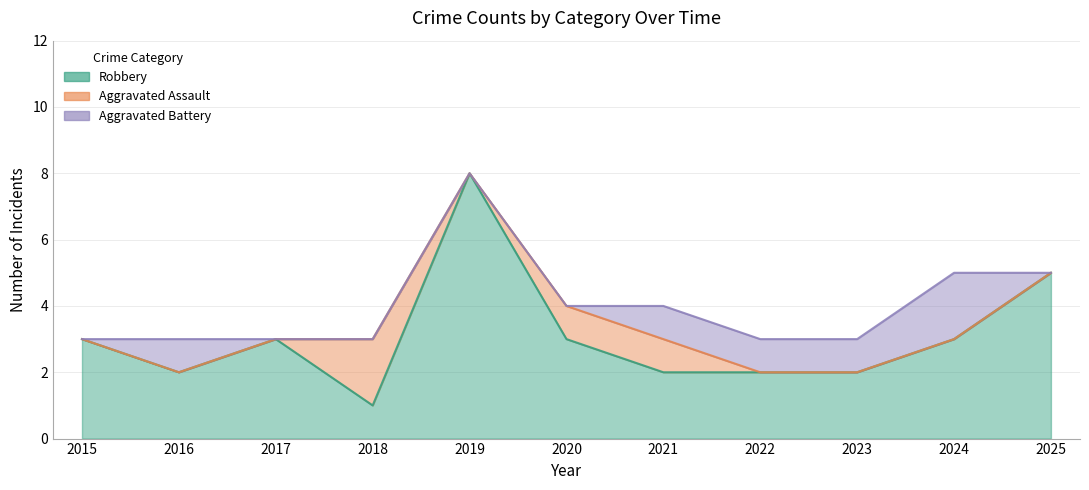

Which category has the highest value across all series?

2019